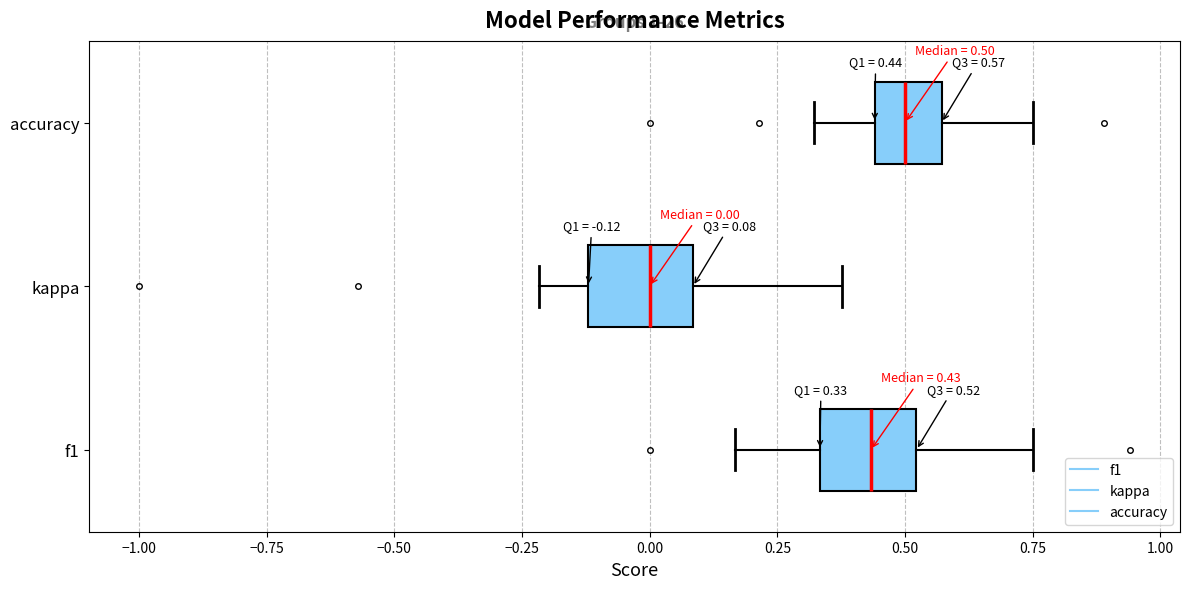

Which box has the furthest to the left median line?

kappa